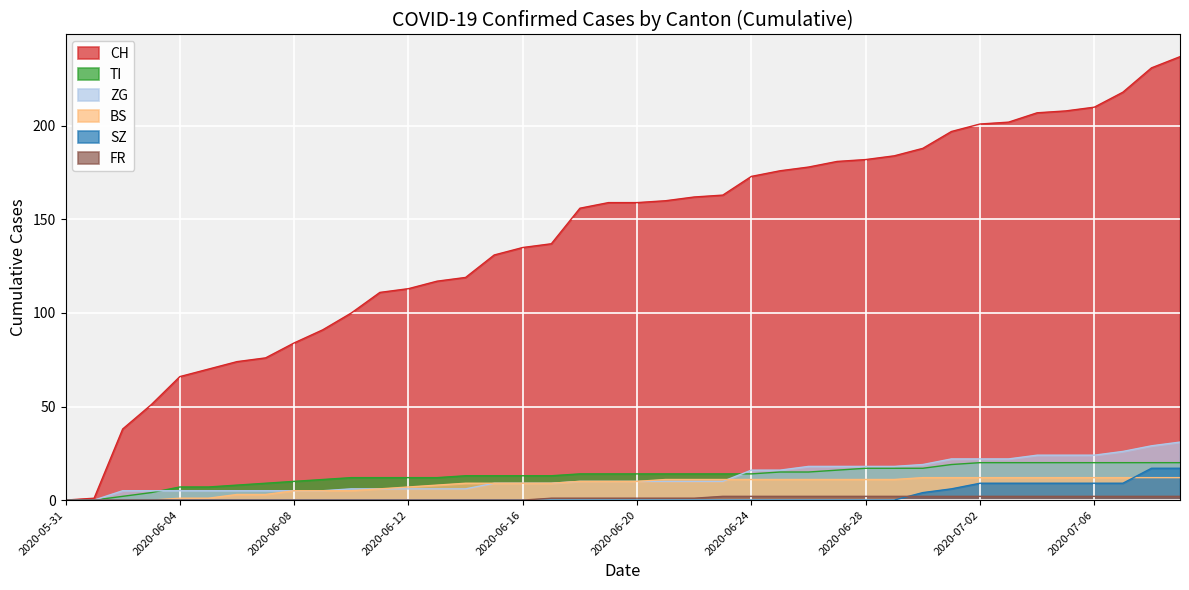

True or false: TI and CH intersect in this chart.

False